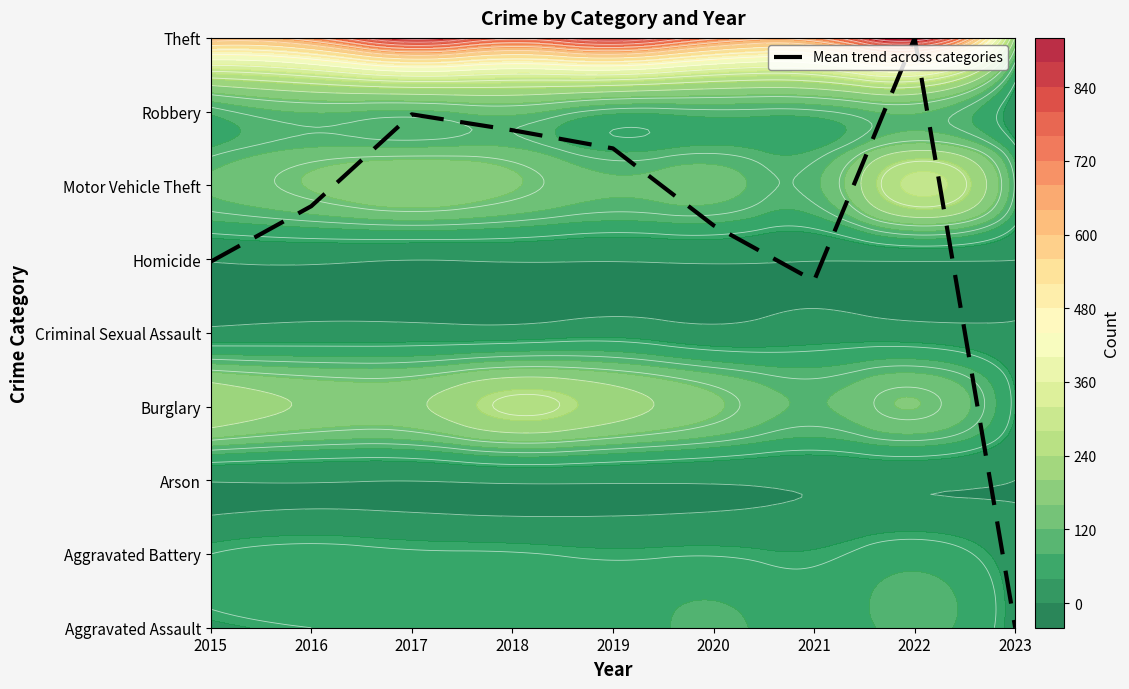

At which label is the value closest to 4?

2021